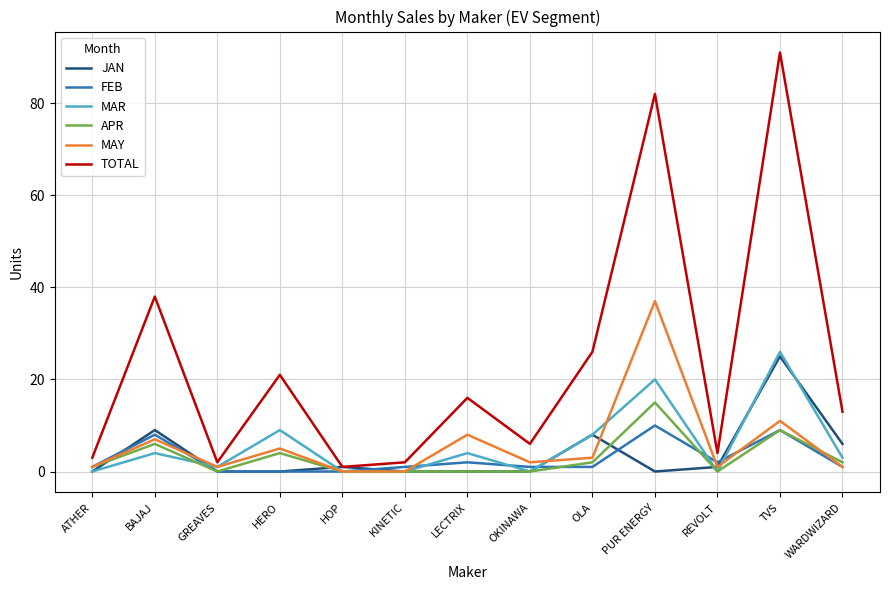

True or false: FEB has more than 1 interior local peaks.

True